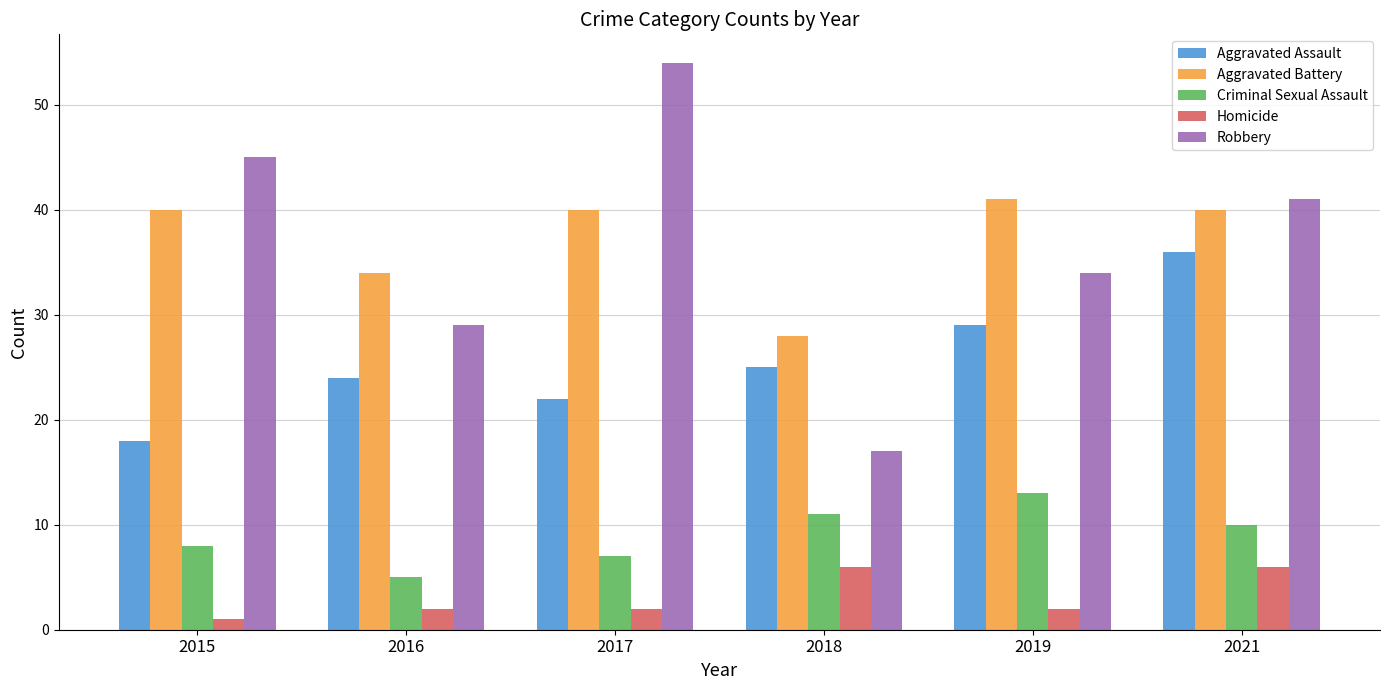

Reading left to right, what are all the values shown in this chart?

Aggravated Assault: 2015=18	2016=24	2017=22	2018=25	2019=29	2021=36
Aggravated Battery: 2015=40	2016=34	2017=40	2018=28	2019=41	2021=40
Criminal Sexual Assault: 2015=8	2016=5	2017=7	2018=11	2019=13	2021=10
Homicide: 2015=1	2016=2	2017=2	2018=6	2019=2	2021=6
Robbery: 2015=45	2016=29	2017=54	2018=17	2019=34	2021=41